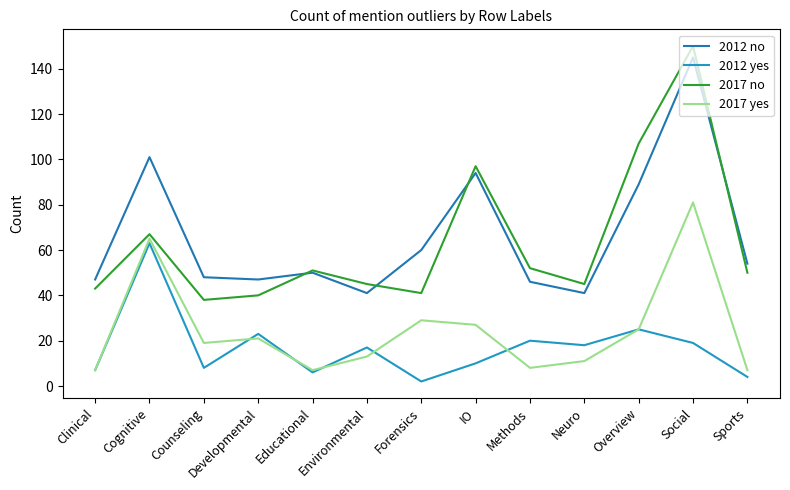

At which category does 2017 no reach its first local peak?

Cognitive